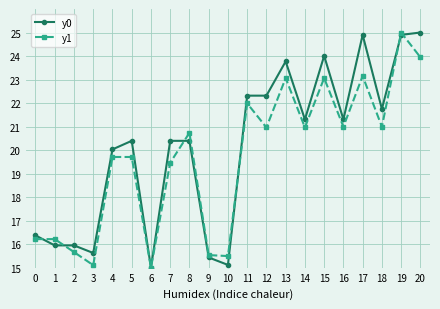

In y1, how many points are lower than both neighbors (excluding endpoints)?

7